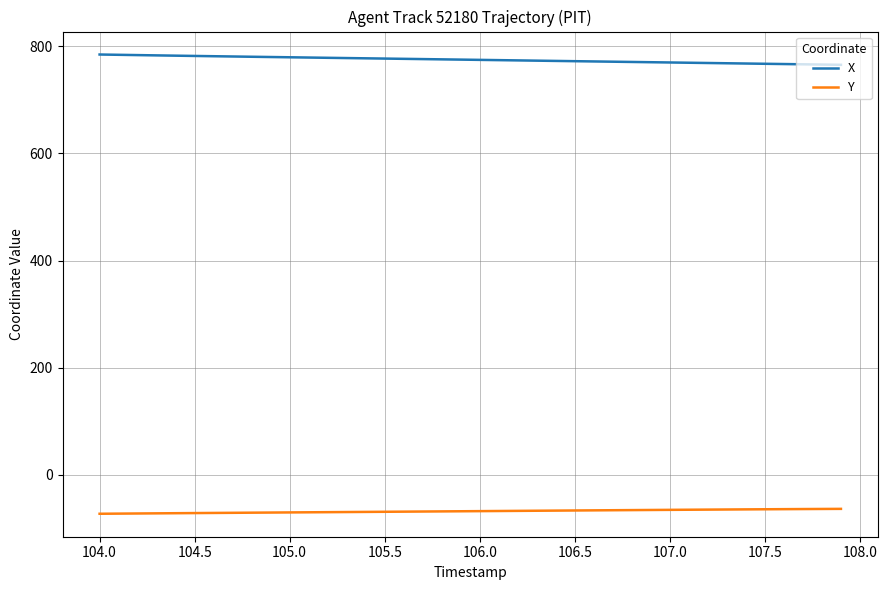

True or false: Y and X cross at least once.

False